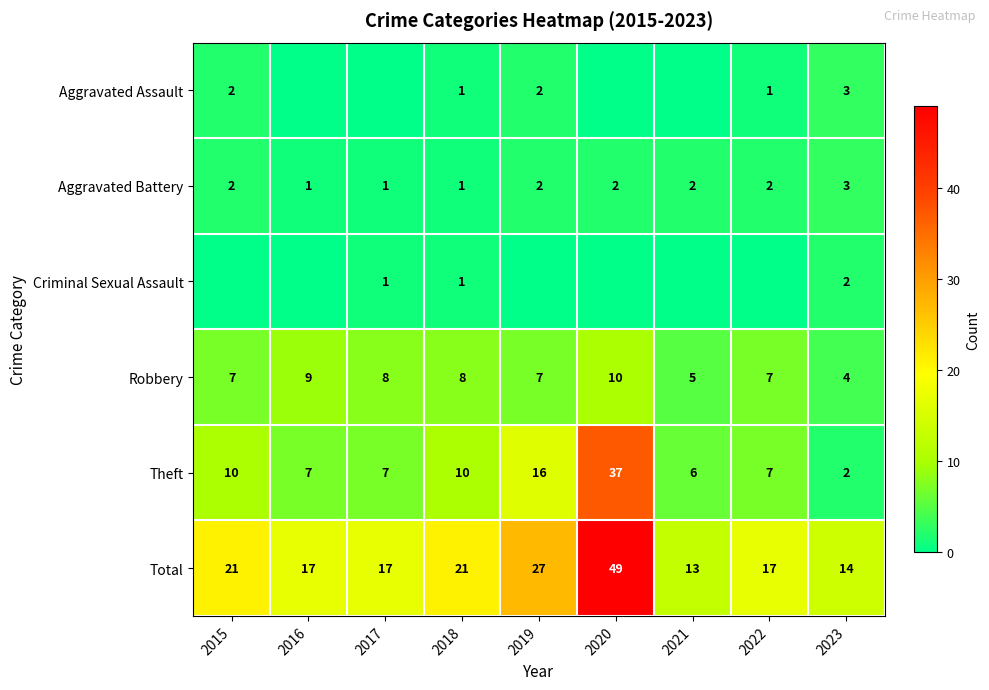

Is the value of Aggravated Battery at 2023 greater than the value of Total at 2016?

No